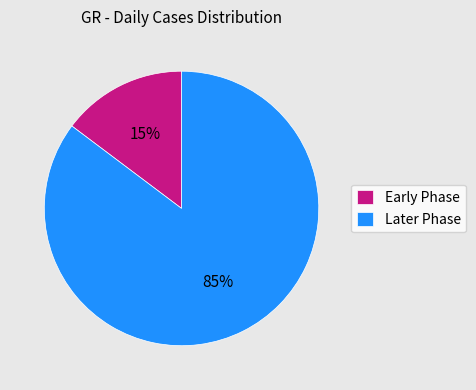

What is the smallest slice in the pie chart?

Early Phase